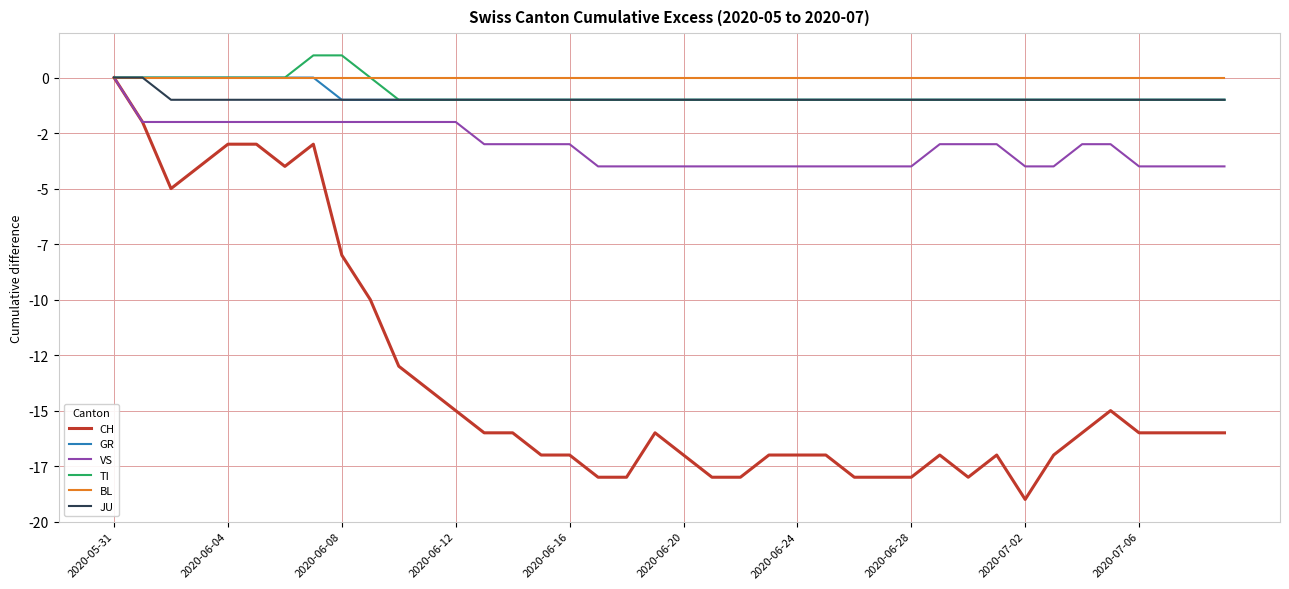

What is the sum of all GR values?

-32